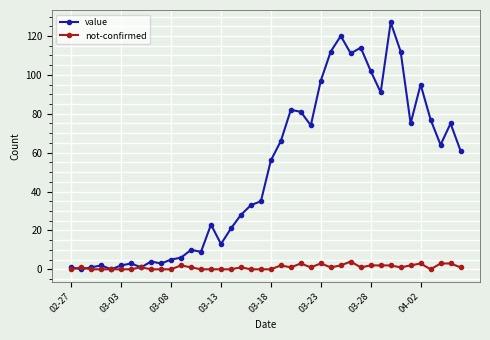

What is the difference between the maximum and minimum values in the value series?

127